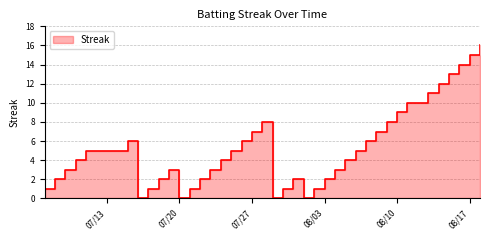

What is the sum of the values at 2010-08-10 and 2010-08-18?

25